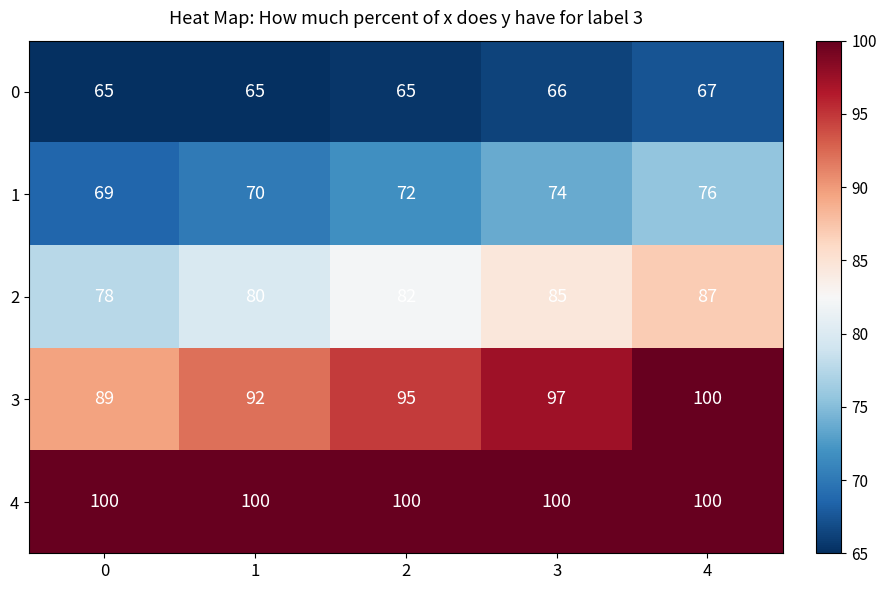

What is the approximate value of 4 at 1?

100